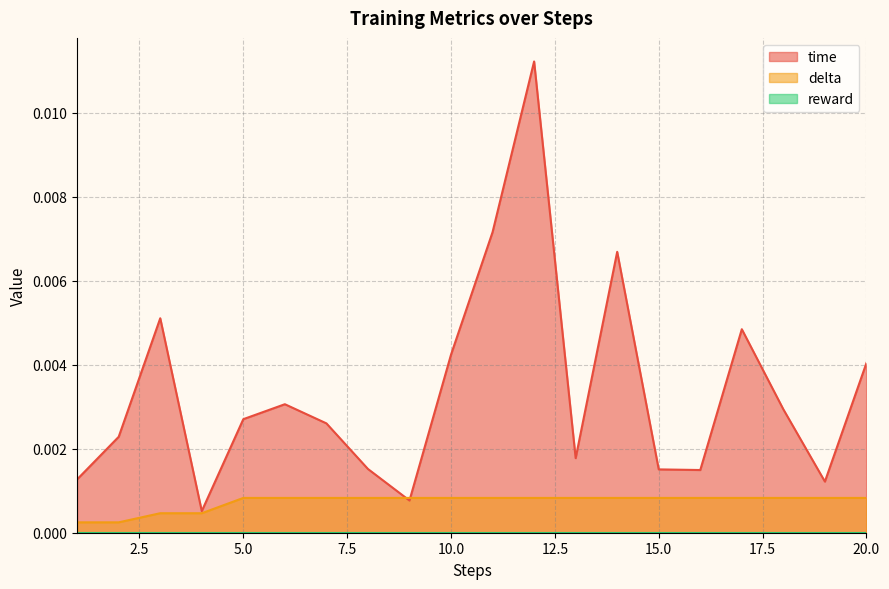

Is it true that time equals 0.0 at 8?

True